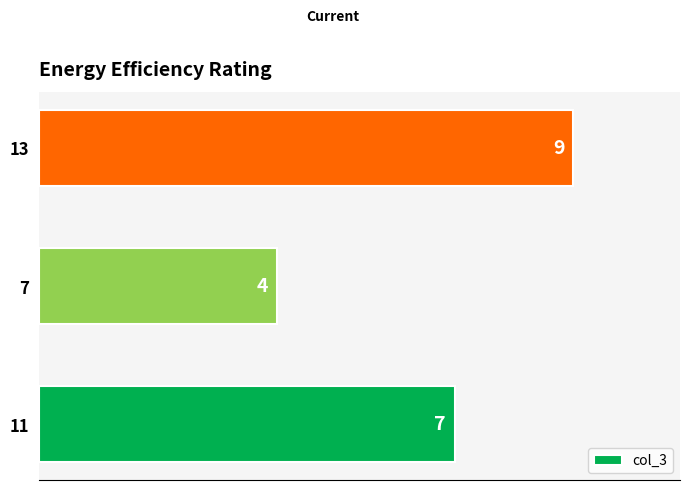

List the labels in order of value, smallest first.

7, 11, 13